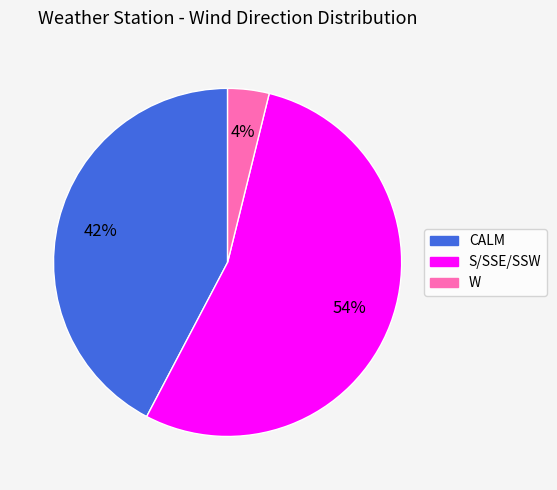

Rank the categories by value from lowest to highest.

W, CALM, S/SSE/SSW